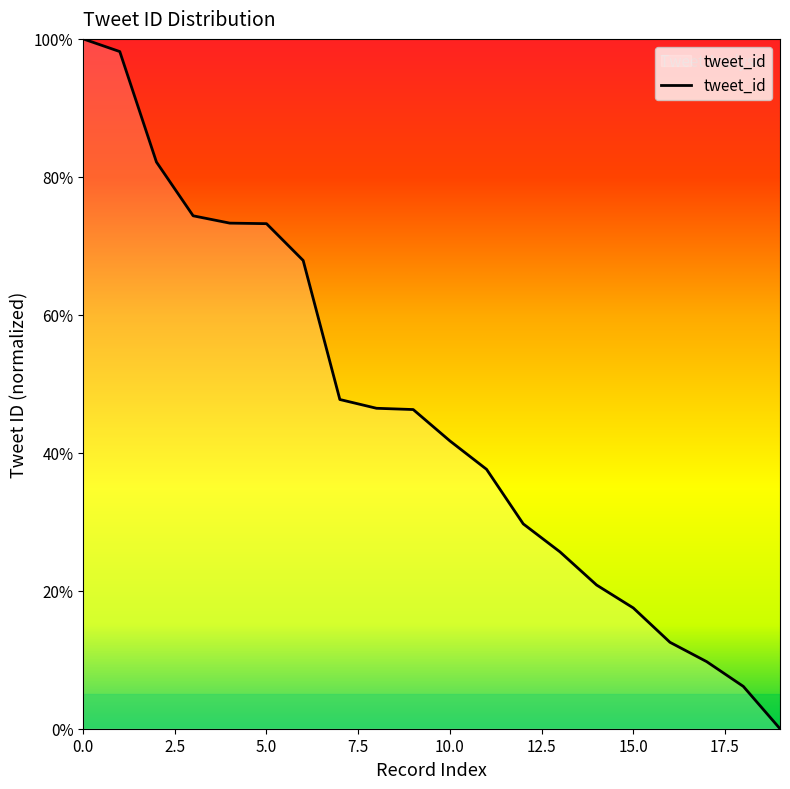

What is the difference between the maximum and minimum values?

100.0